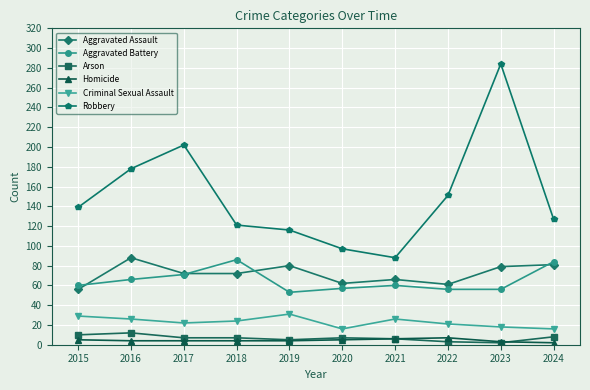

Is it true that Aggravated Assault equals 31 at 2024?

False